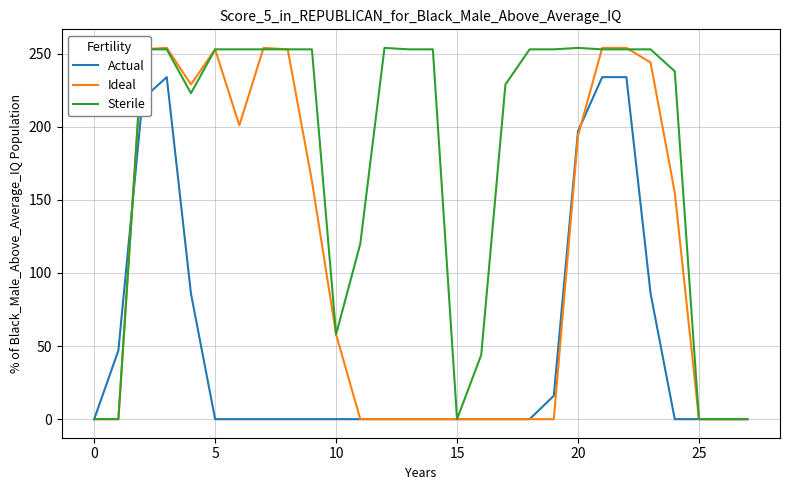

List the series in order of their overall mean, lowest first.

Actual, Ideal, Sterile